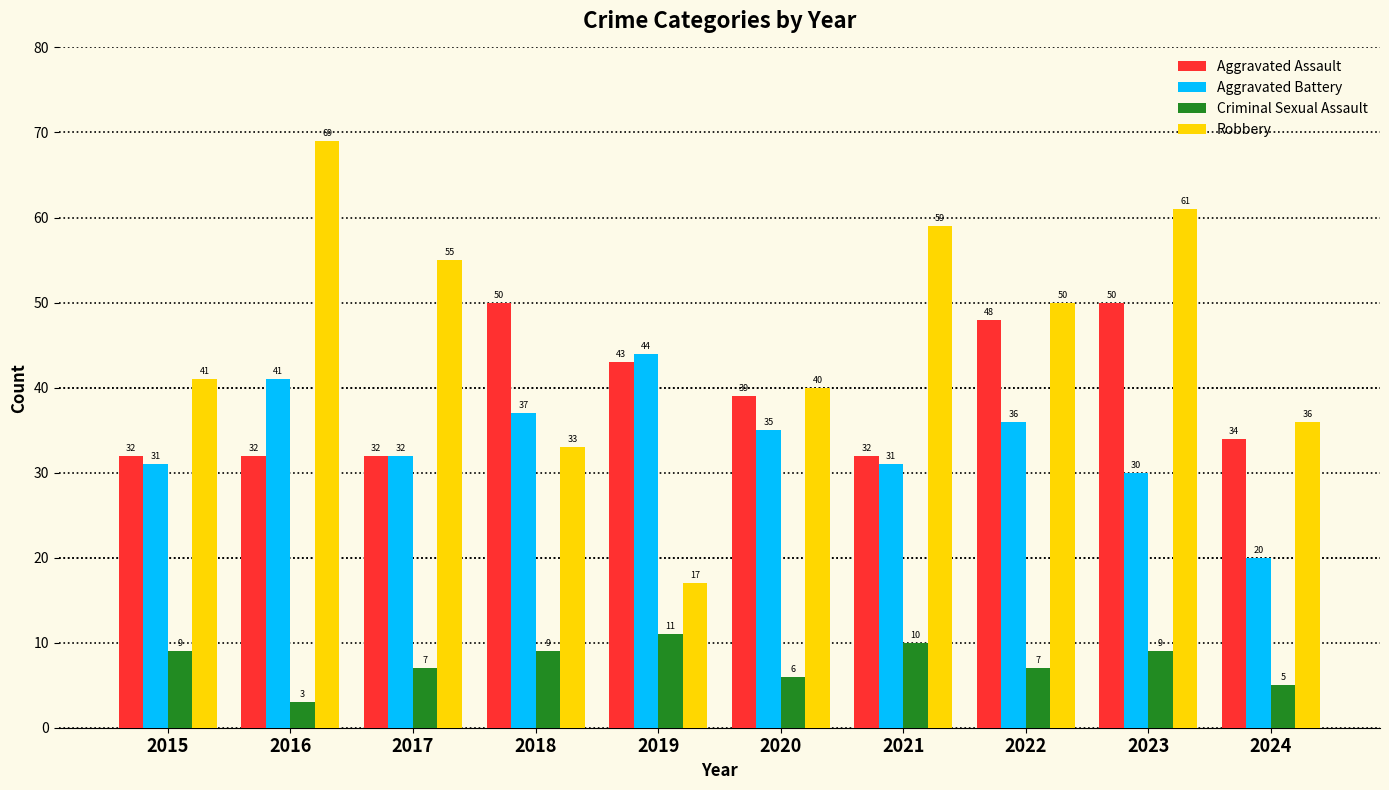

True or false: Aggravated Battery has a value of 45 at 2015.

False